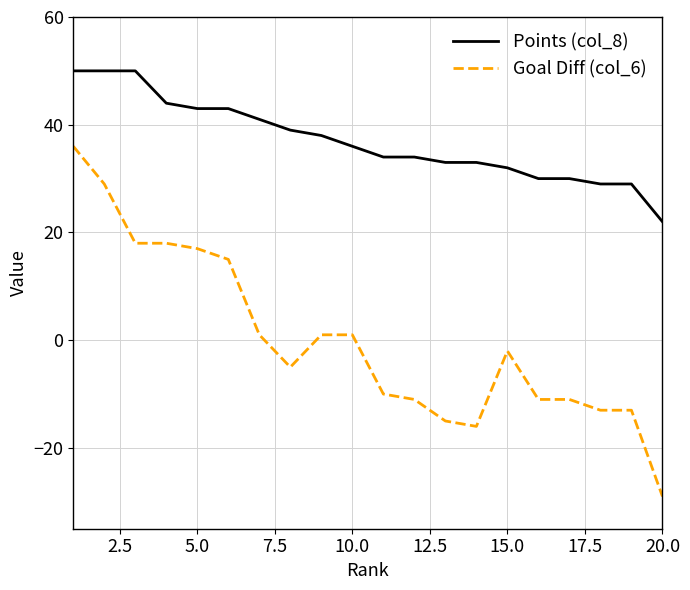

Reading left to right, transcribe all the data shown in this chart.

Points (col_8): 50	50	50	44	43	43	41	39	38	36	34	34	33	33	32	30	30	29	29	22
Goal Diff (col_6): 36	29	18	18	17	15	1	-5	1	1	-10	-11	-15	-16	-2	-11	-11	-13	-13	-29